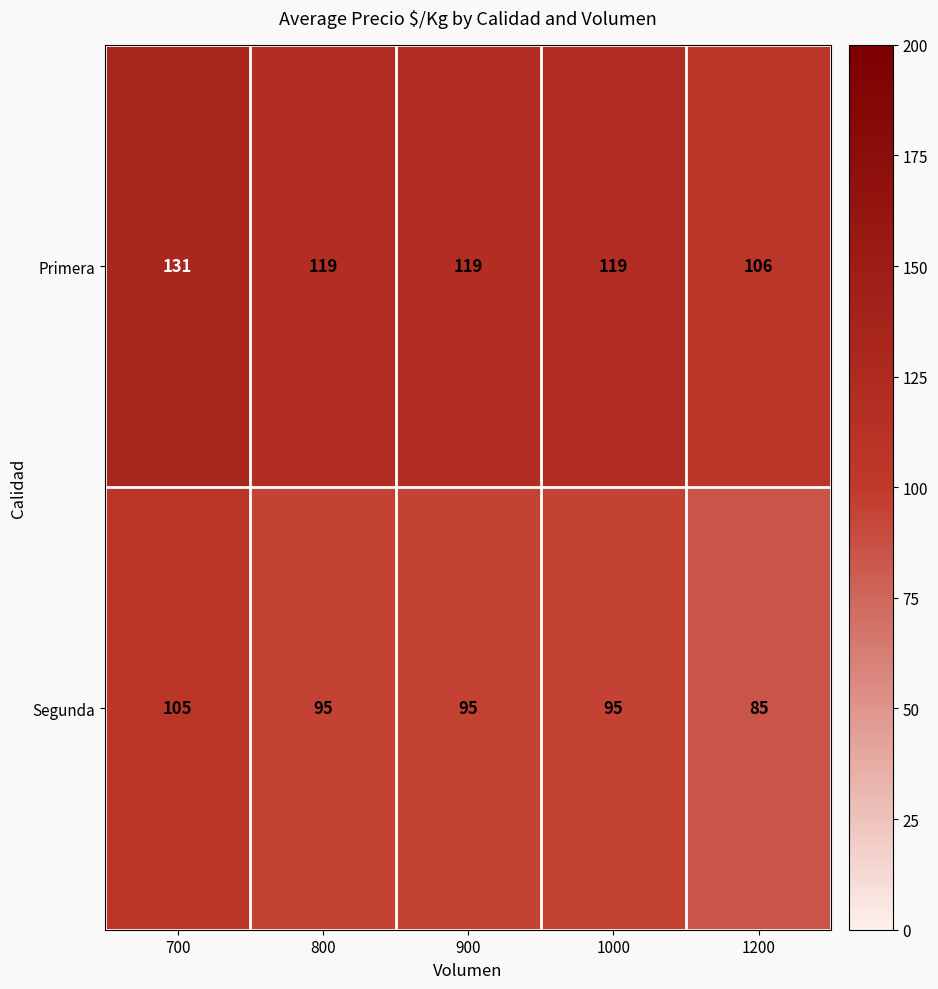

Which series has the widest spread of values?

Primera